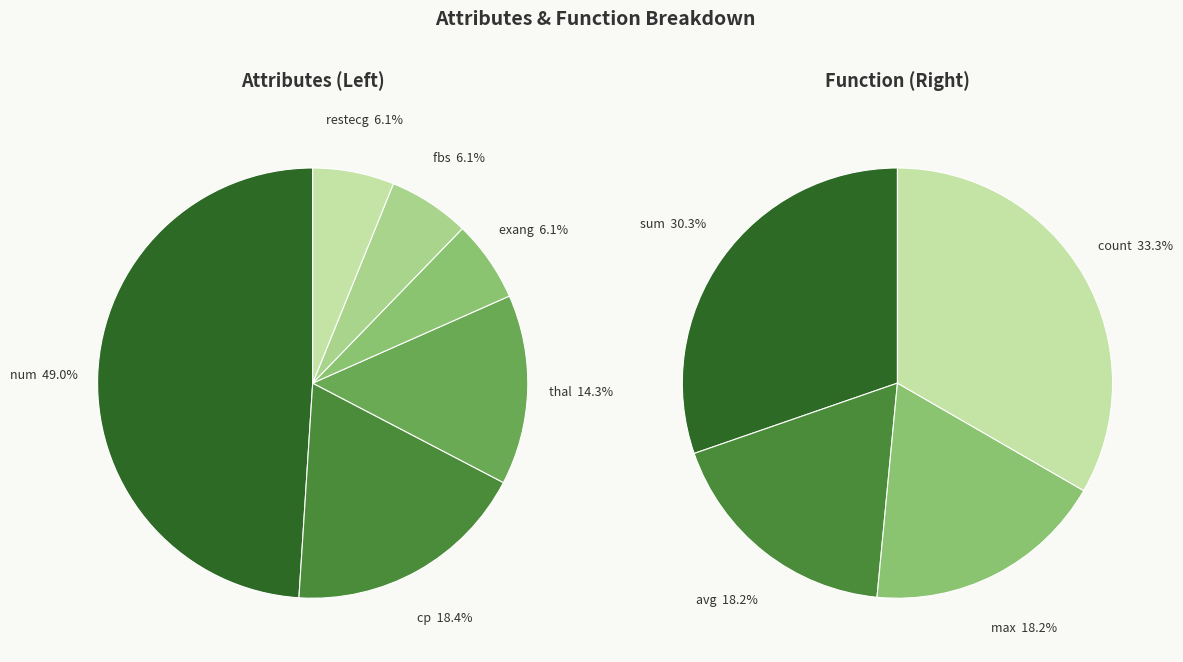

Which slice is the smallest?

exang